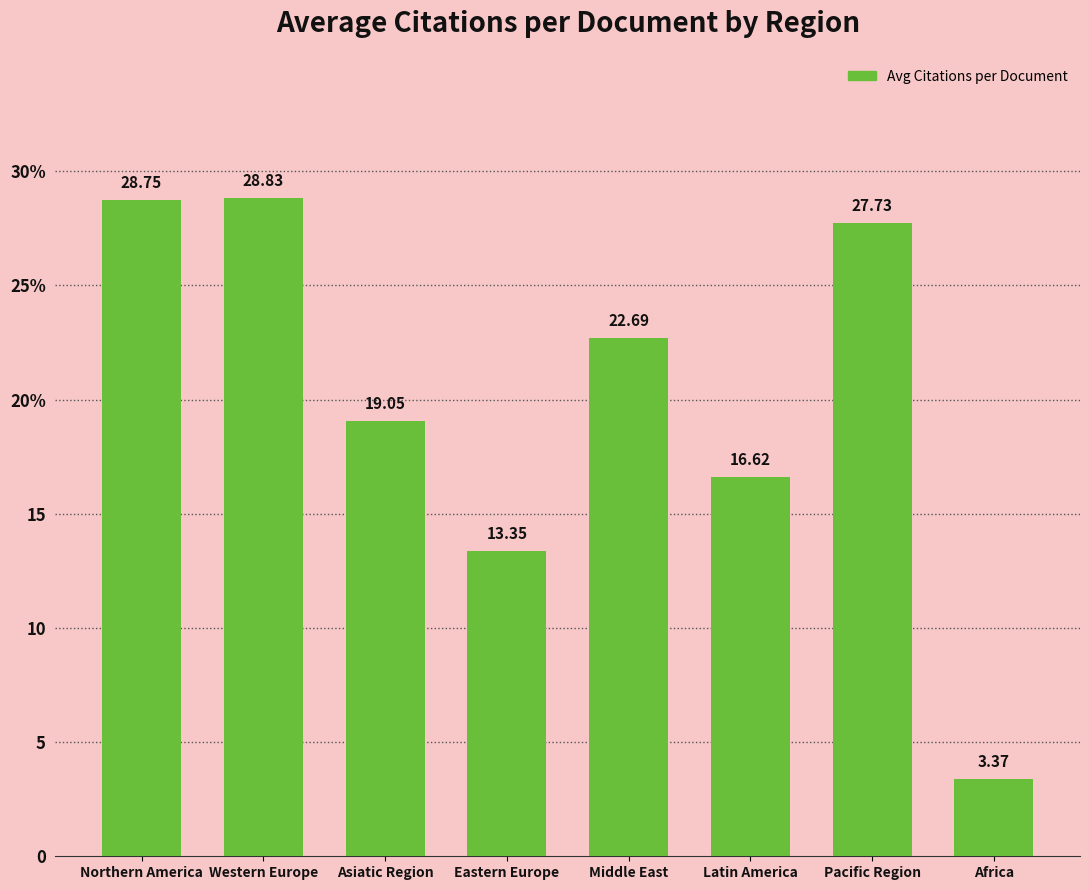

Are the bars horizontal?

No